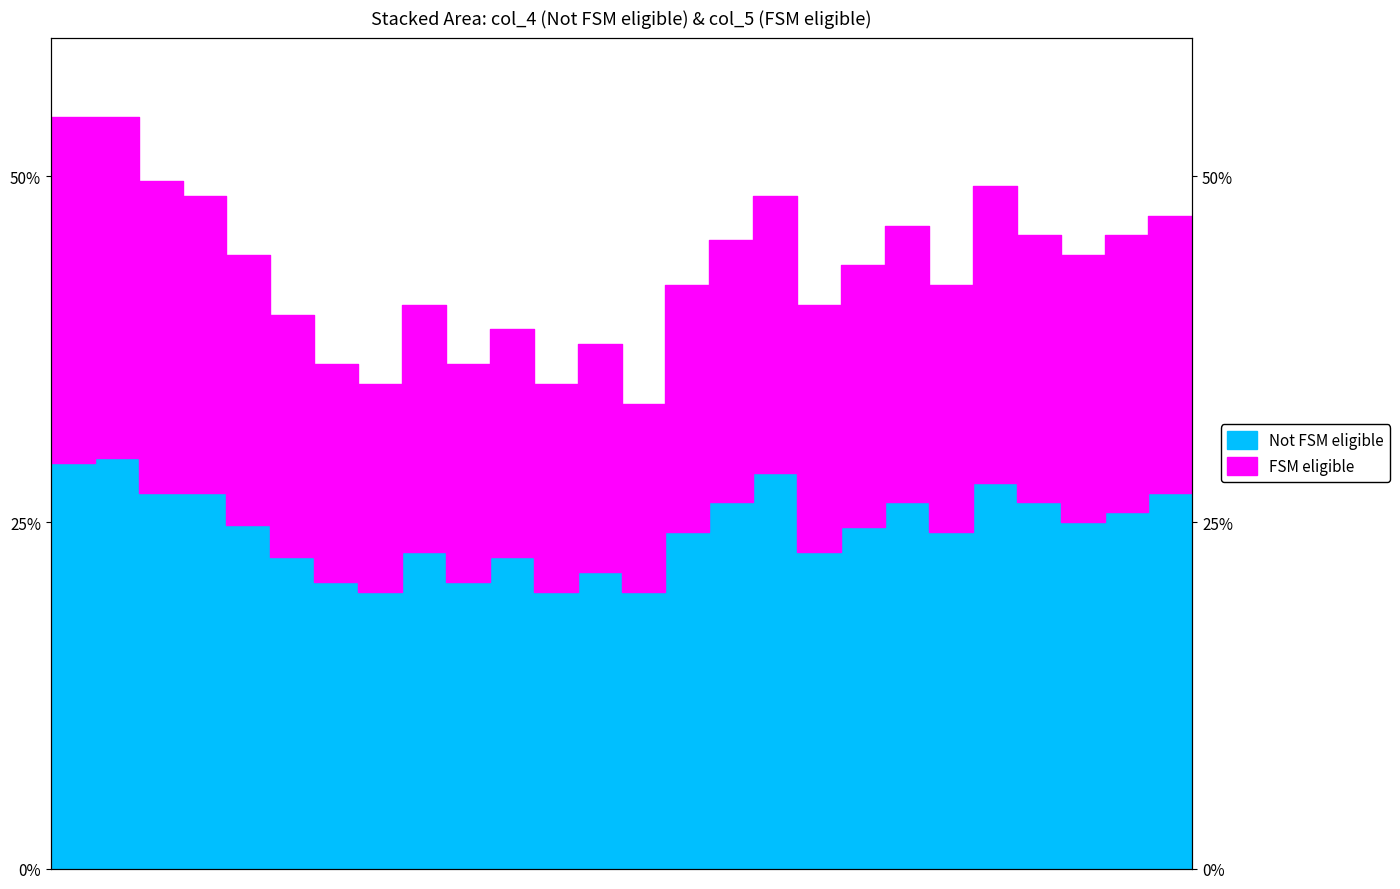

What is the sum of the col_5 values at 19 and 11?

0.8